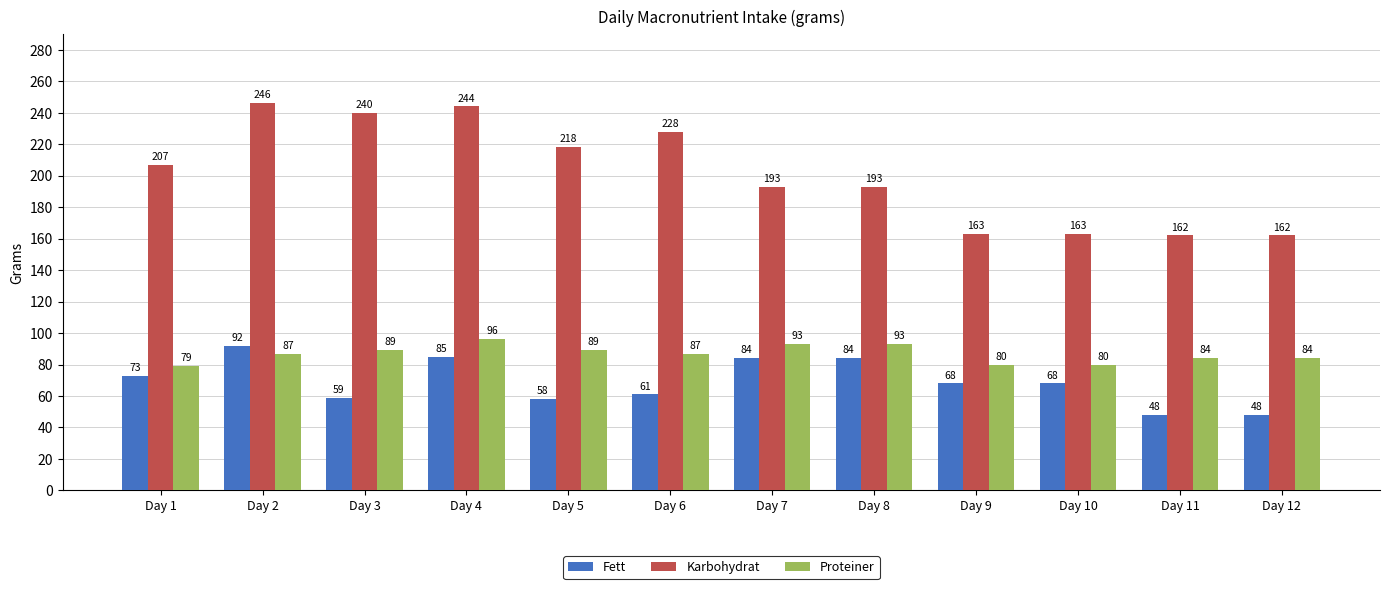

How many data points does each series have?

12